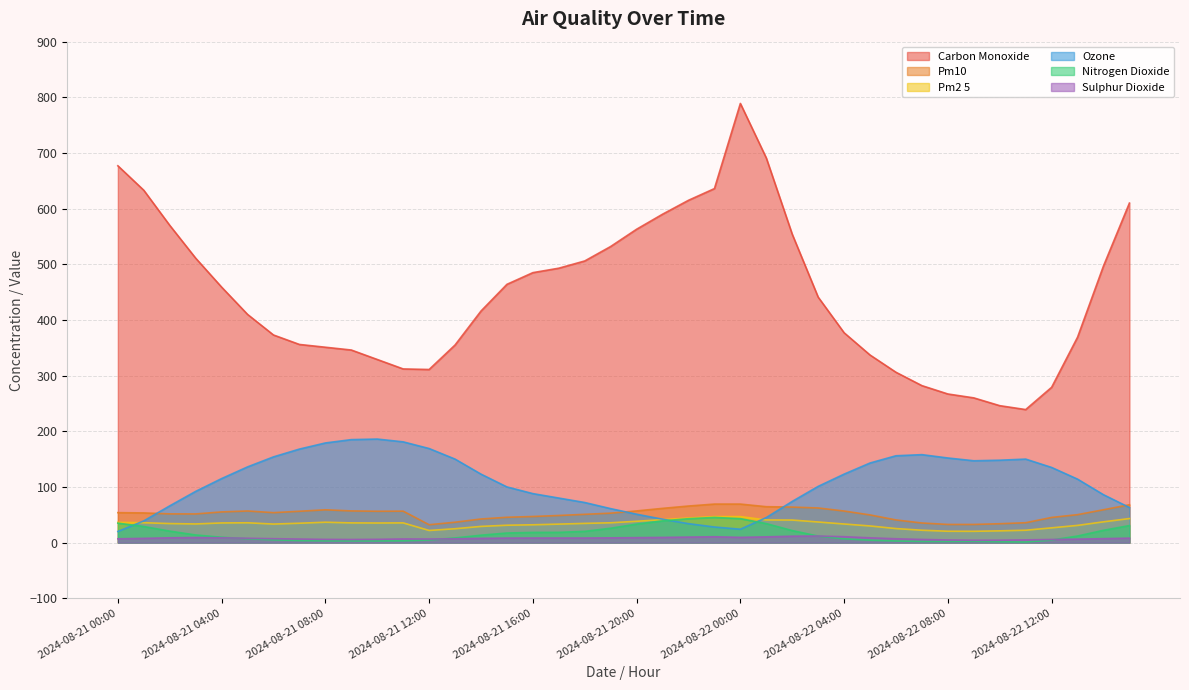

What is the spread (max minus min) of values at 2024-08-22 06:00?

303.1